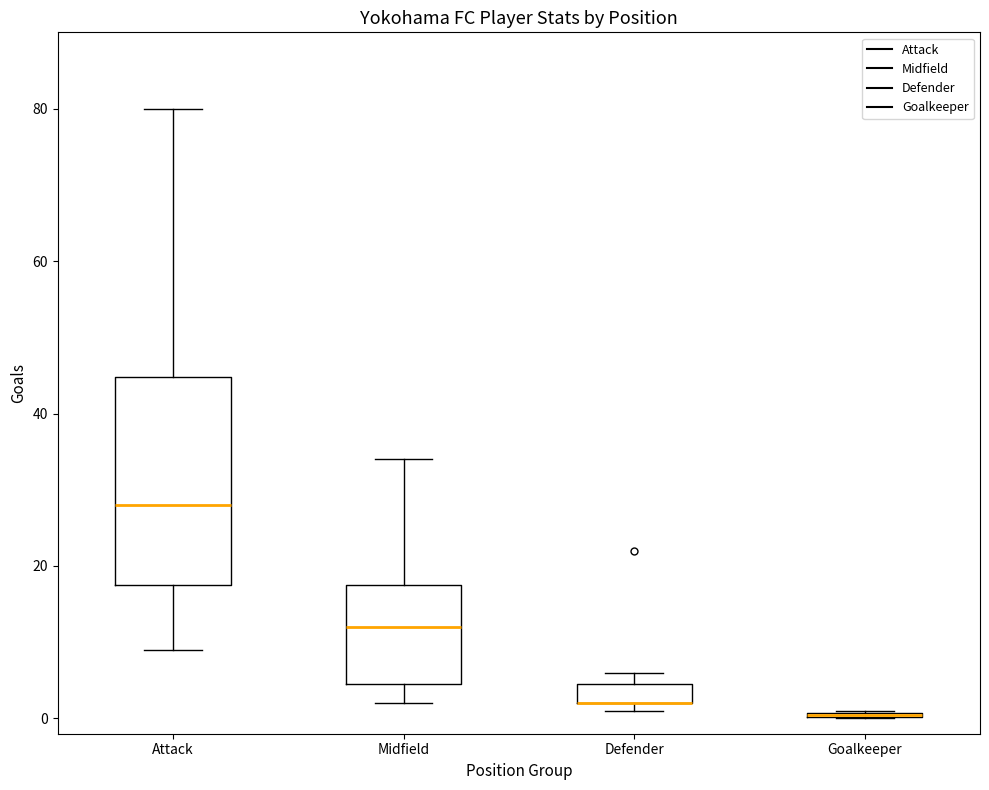

Comparing the boxes themselves (not the whiskers), which one is the tallest?

Attack